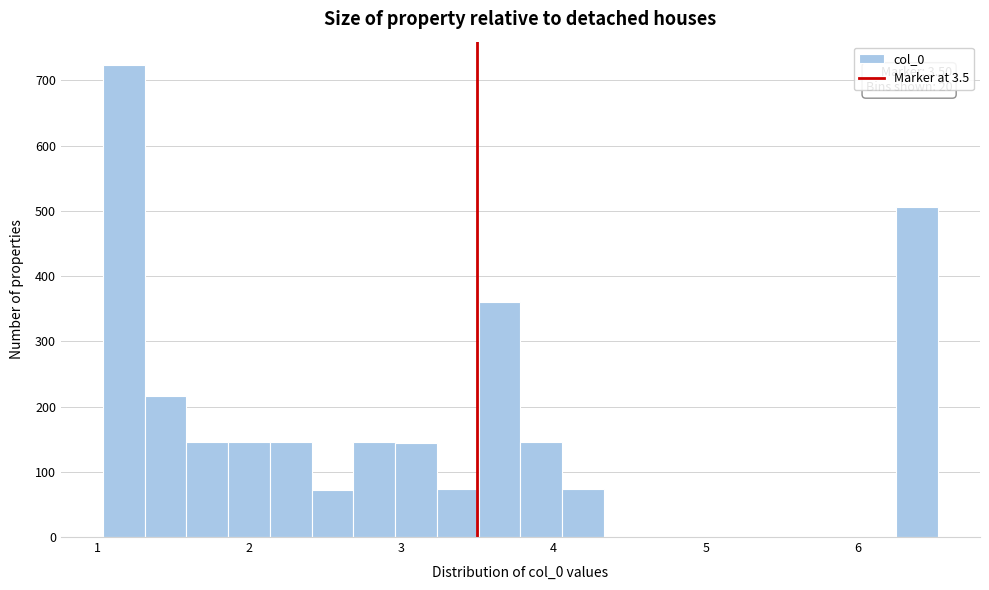

Read against the x-axis, roughly where is the centre of the tallest bar?

1.2